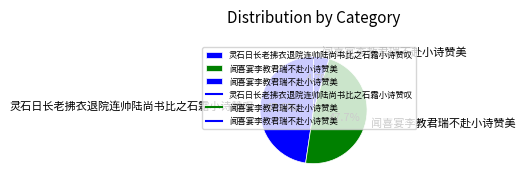

Rank the categories by value from highest to lowest.

闻喜宴李教君瑞不赴小诗赞美, 灵石日长老拂衣退院连帅陆尚书比之石霜小诗赞叹, 闻喜宴李教君瑞不赴小诗赞美